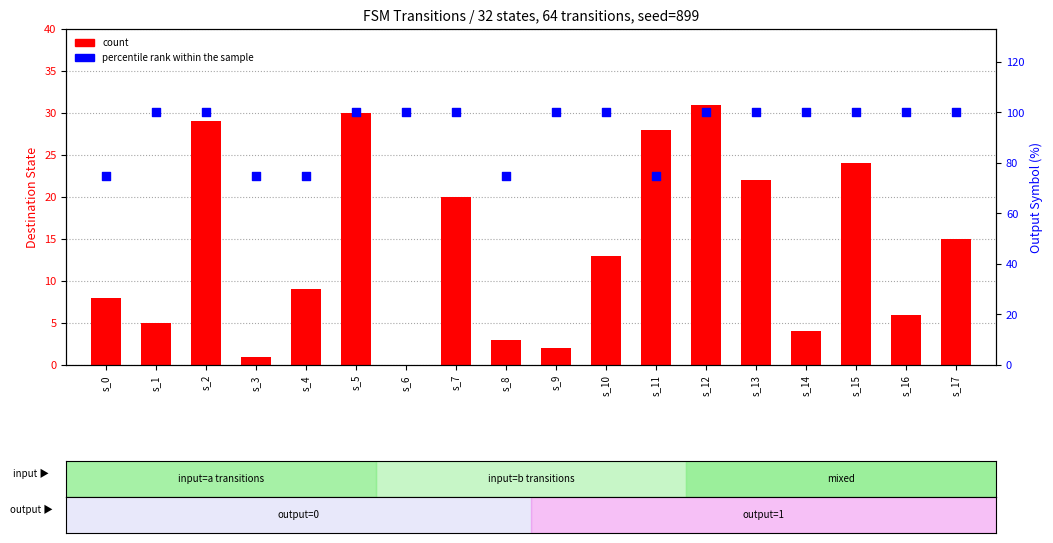

What are all the series names shown in the legend?

count, percentile rank within the sample